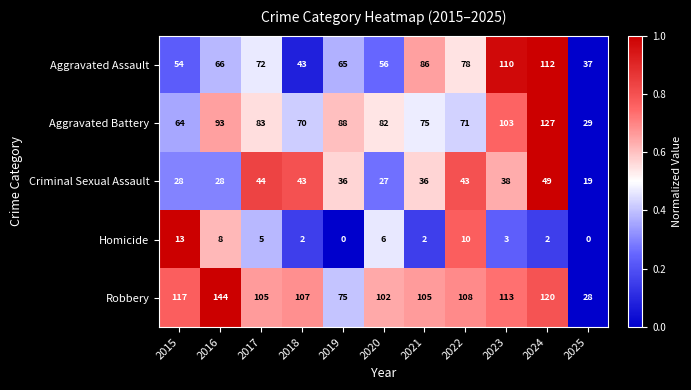

Which series has the largest total across all categories?

Robbery